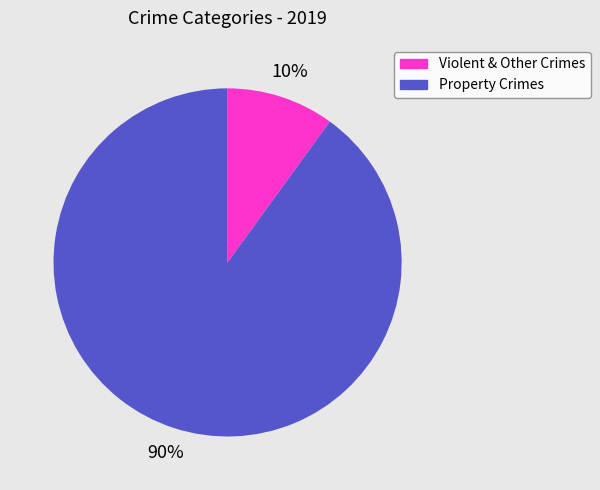

Is there a majority slice in this chart?

Yes